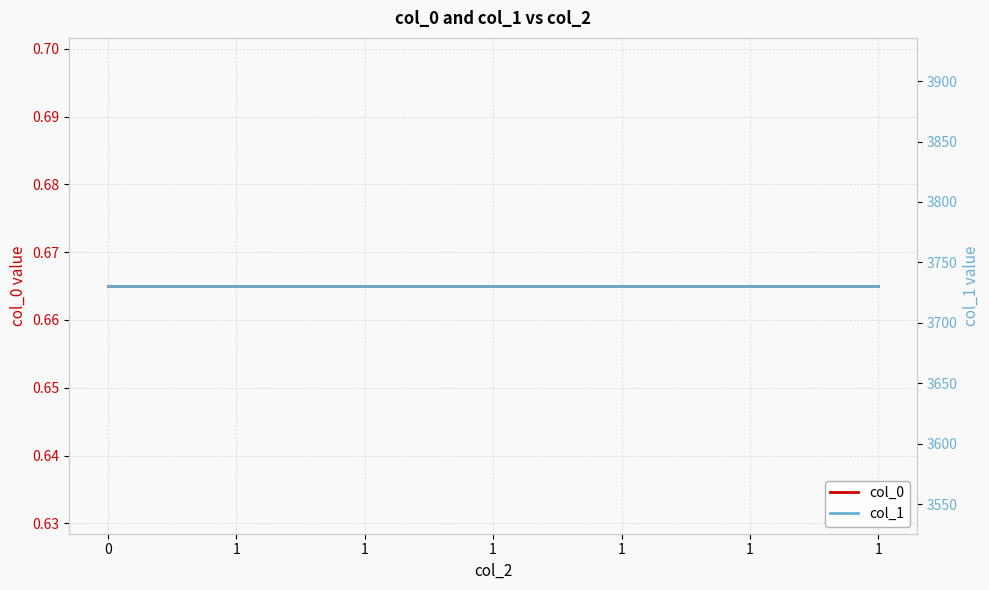

True or false: col_1 has a value of 3730.6 at 1.

True